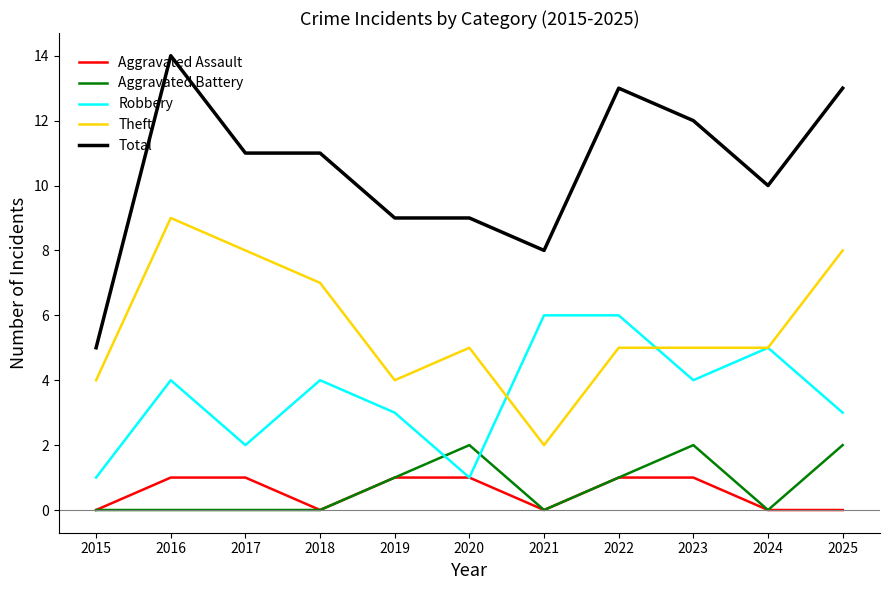

What are all the series names shown in the legend?

Aggravated Assault, Aggravated Battery, Robbery, Theft, Total